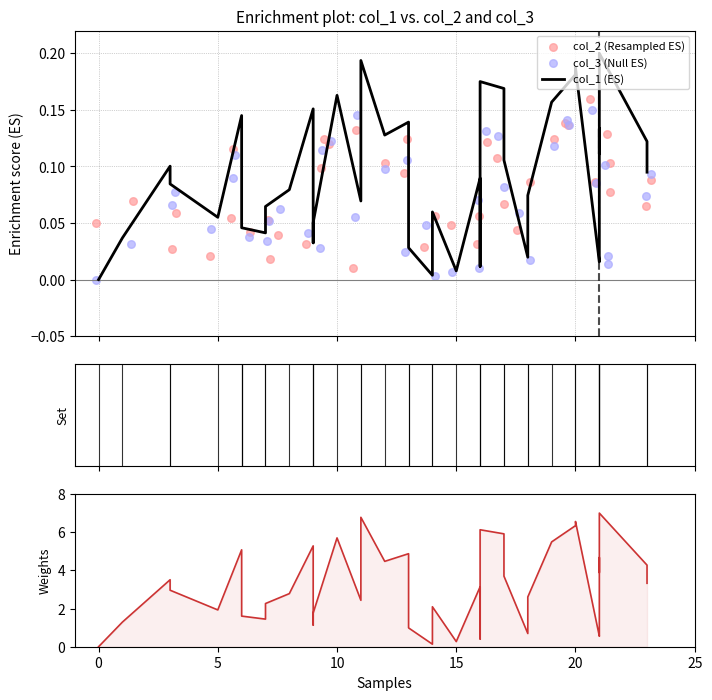

Which series contains the lowest Y value?

col_1 (ES)